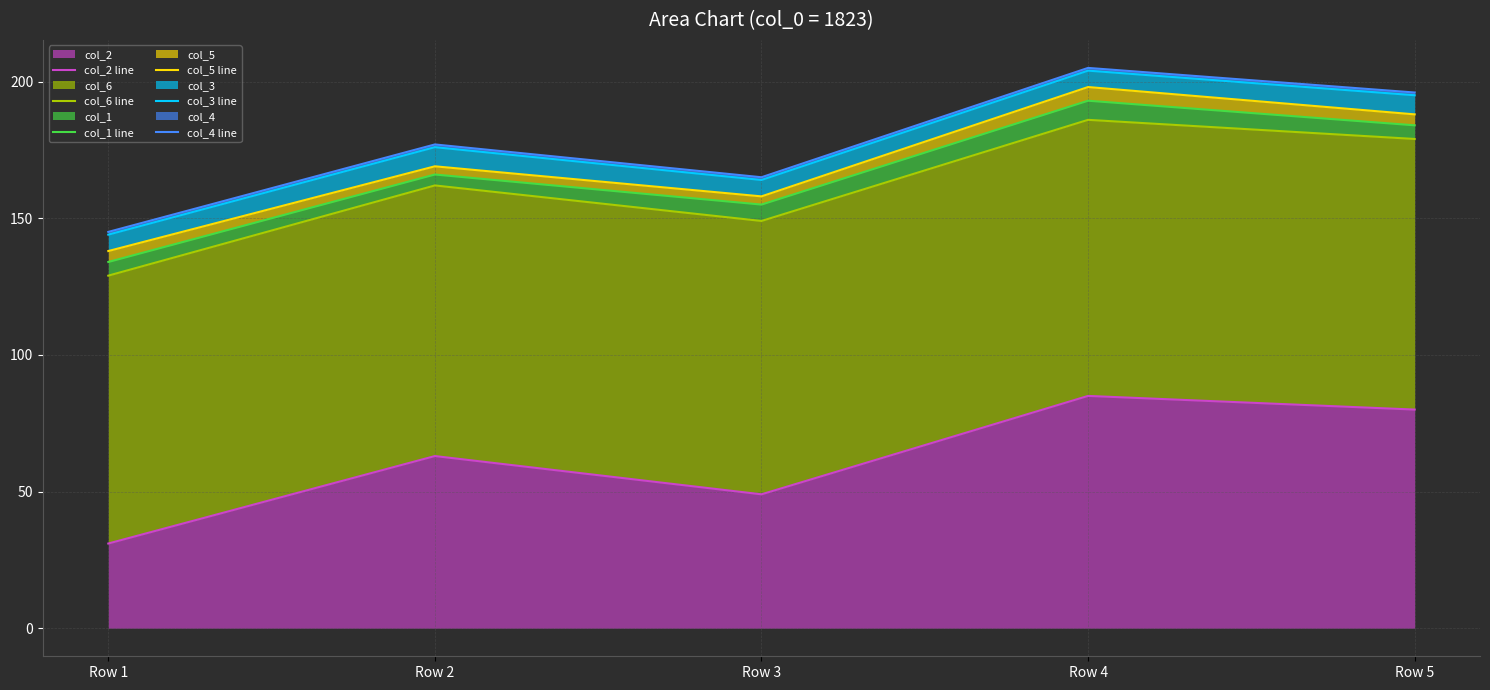

Reading left to right, extract all data points from this chart.

col_2 line: Row 1=31	Row 2=63	Row 3=49	Row 4=85	Row 5=80
col_6 line: Row 1=129	Row 2=162	Row 3=149	Row 4=186	Row 5=179
col_1 line: Row 1=134	Row 2=166	Row 3=155	Row 4=193	Row 5=184
col_5 line: Row 1=138	Row 2=169	Row 3=158	Row 4=198	Row 5=188
col_3 line: Row 1=144	Row 2=176	Row 3=164	Row 4=204	Row 5=195
col_4 line: Row 1=145	Row 2=177	Row 3=165	Row 4=205	Row 5=196